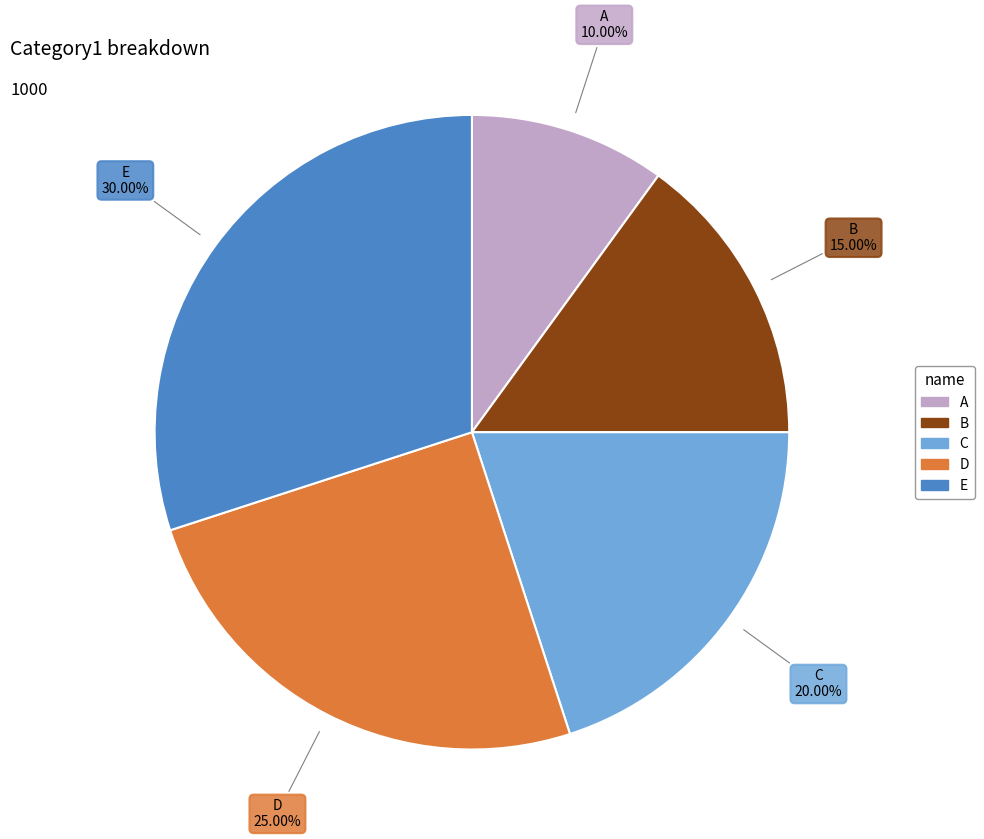

What percentage do A and B together represent?

25.0%